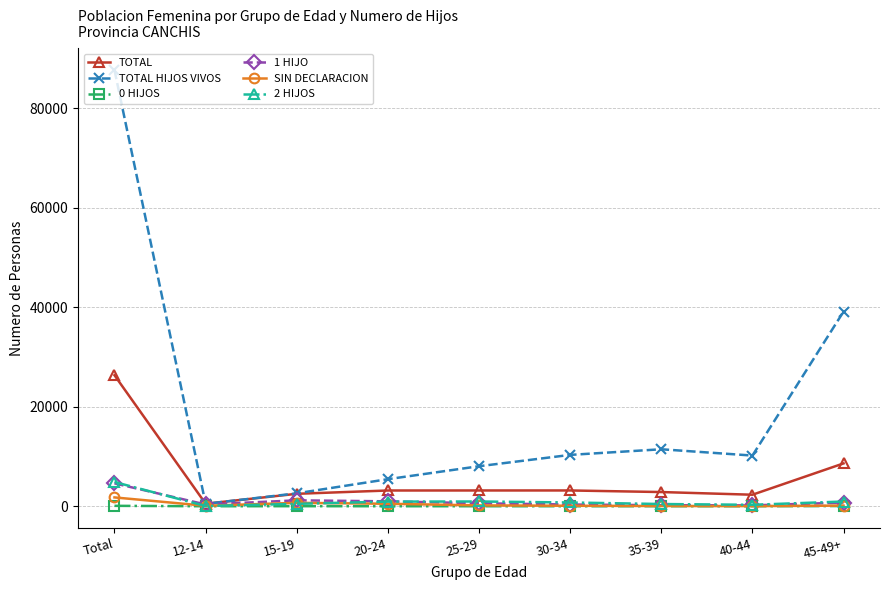

How many categories are shown in the chart?

9